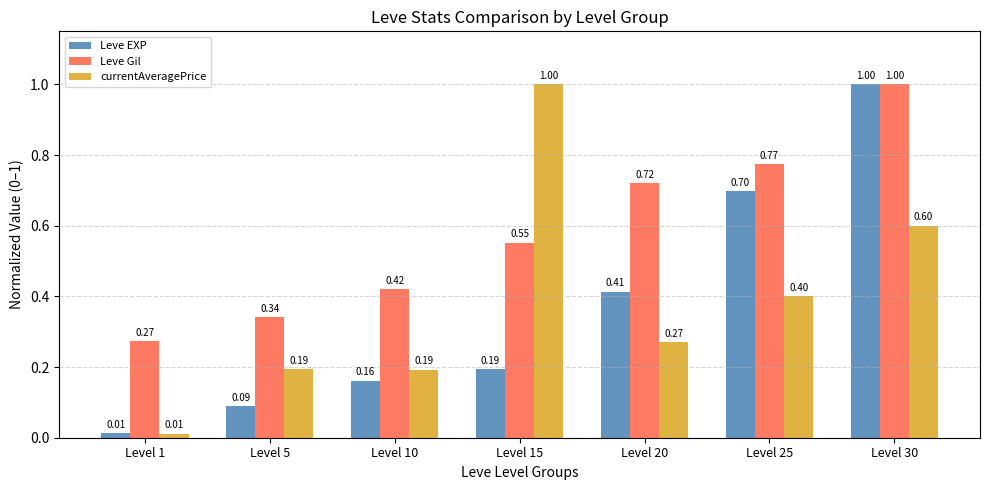

Where is Leve Gil nearest to the value 0?

Level 1